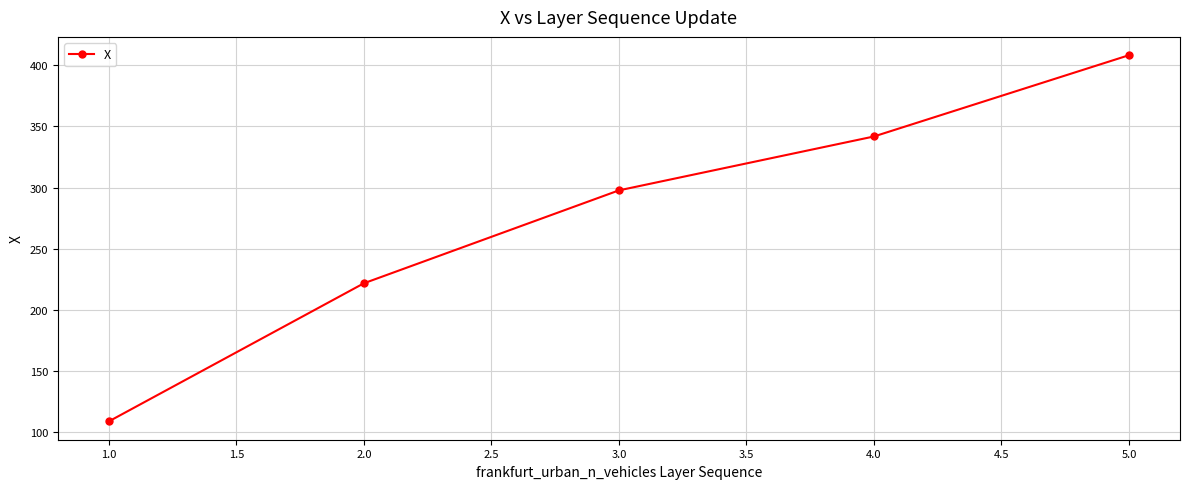

What is the value of the 2nd point from the left?

221.9